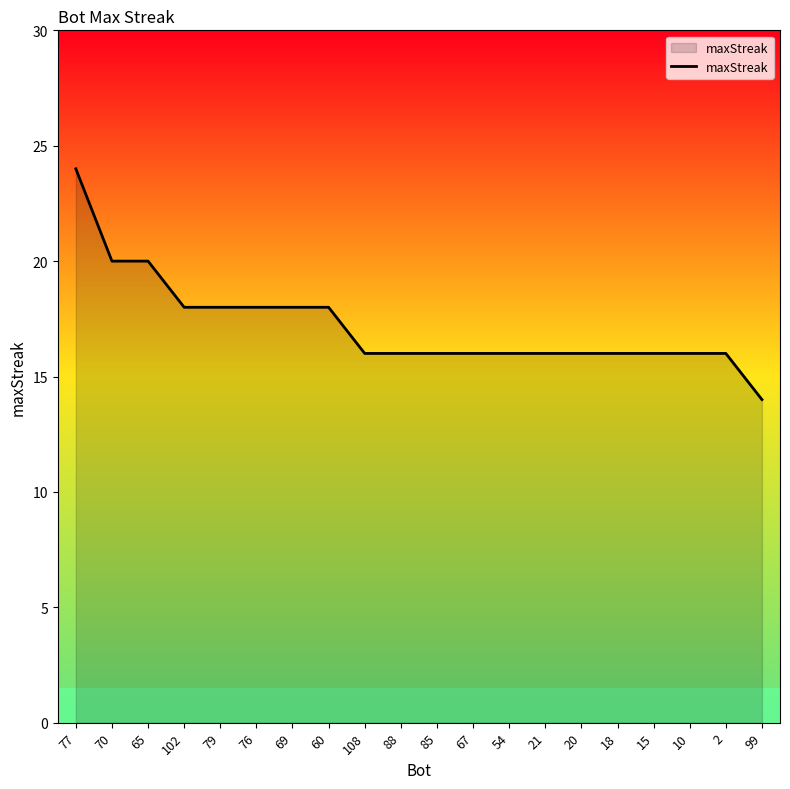

Approximately how many times larger is the value at 99 compared to 2?

0.9